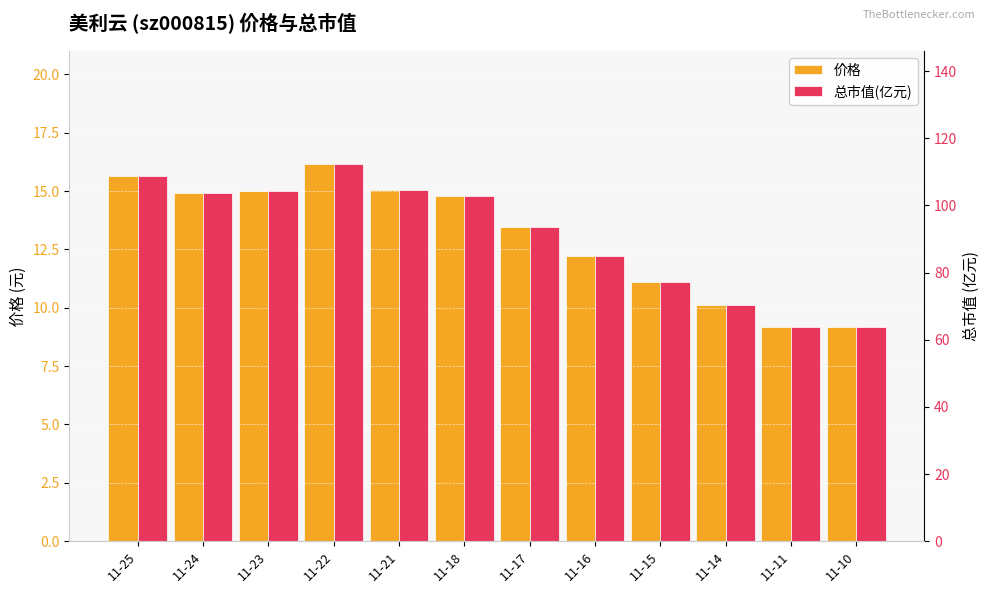

Rank the series by their average value, from lowest to highest.

价格, 总市值(亿元)